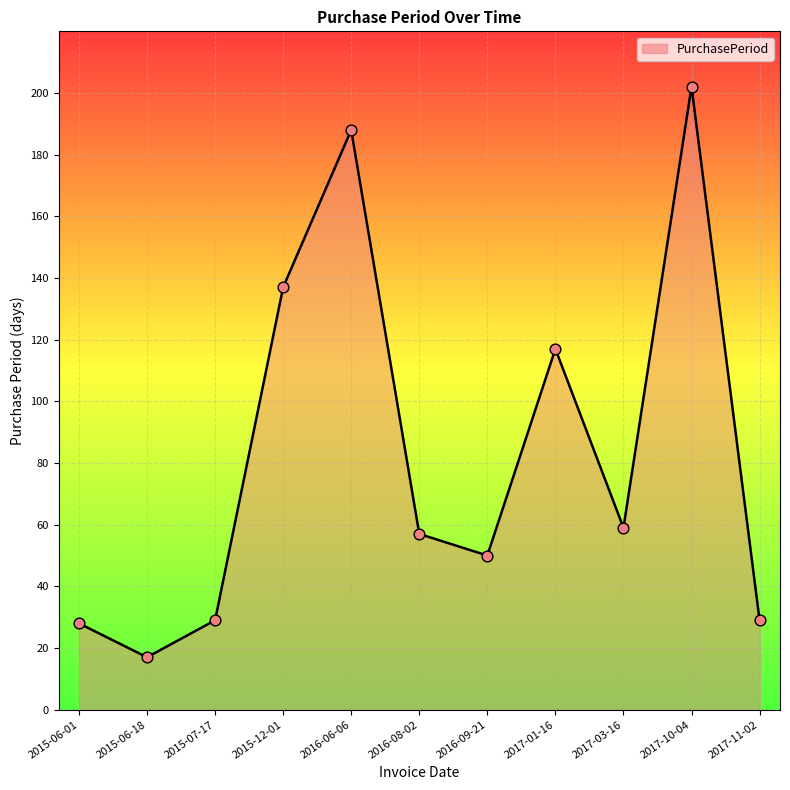

Approximately how many times larger is the value at 2015-06-01 compared to 2016-06-06?

0.1